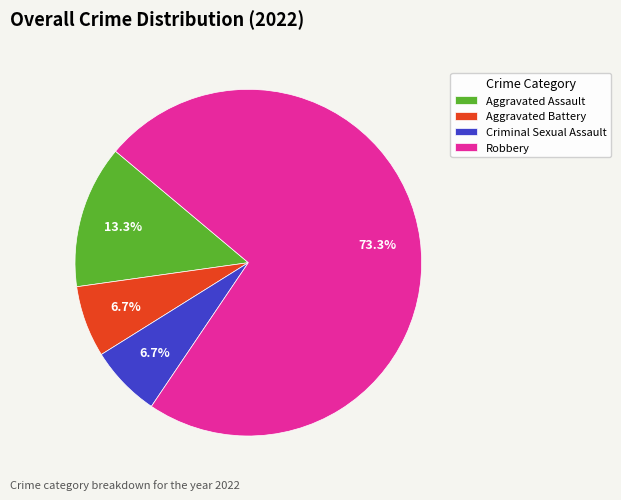

Approximately how many times larger is the value at Aggravated Assault compared to Criminal Sexual Assault?

2.0